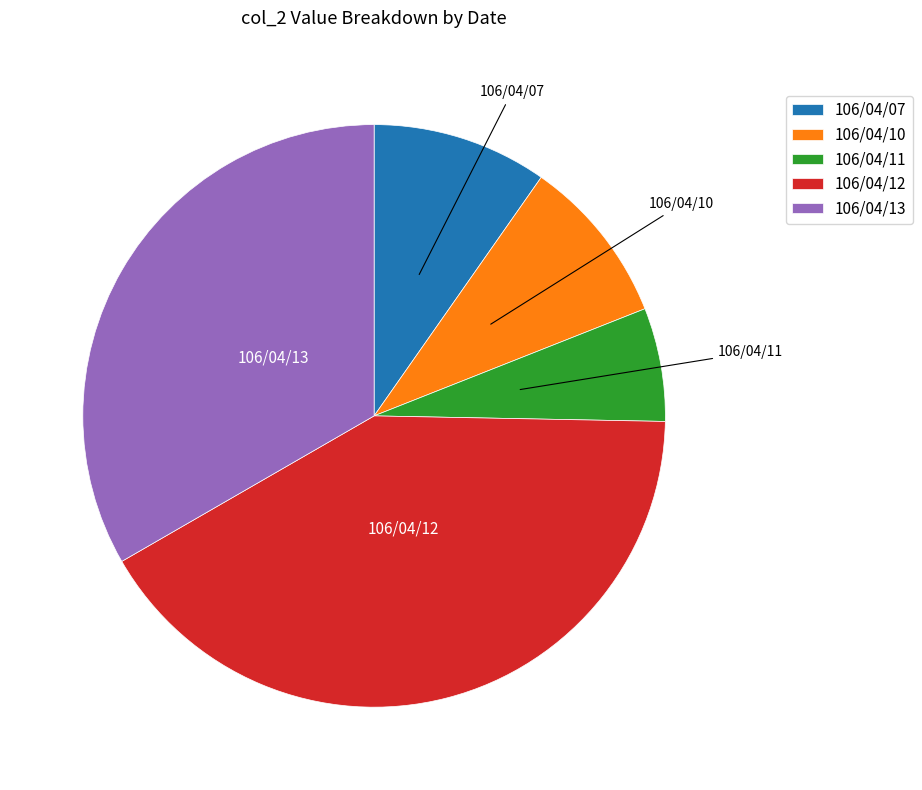

Which category has the smallest portion of the pie?

106/04/11